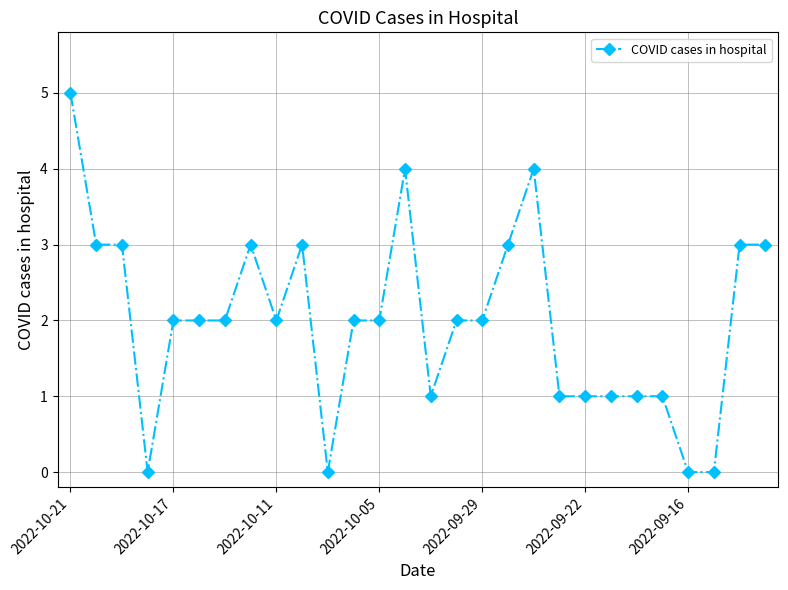

True or false: the data has more than 1 interior local peaks.

True